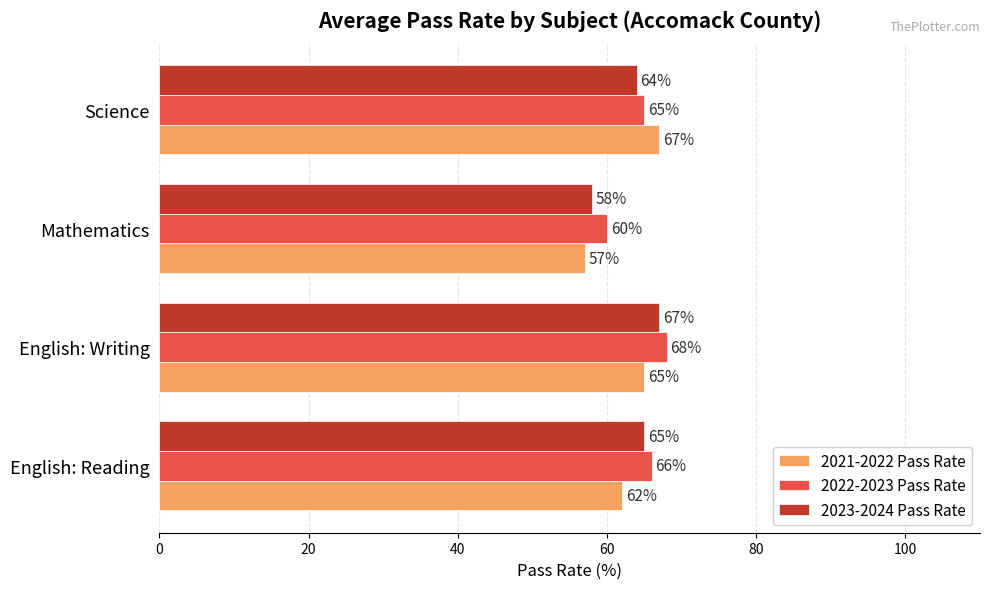

Which series has the largest total across all categories?

2022-2023 Pass Rate